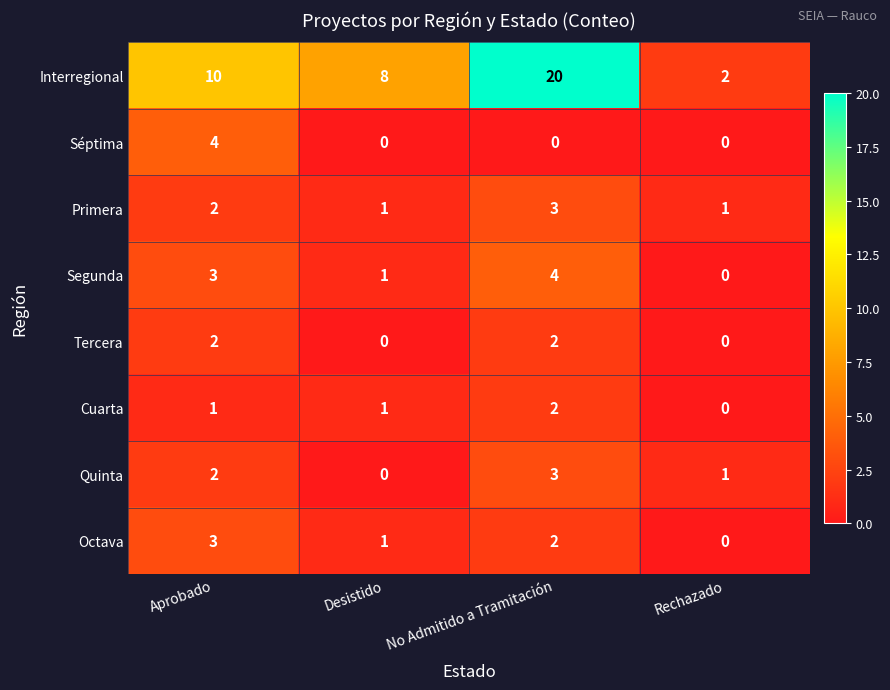

What is the sum of the Primera values at Desistido and No Admitido a Tramitación?

4